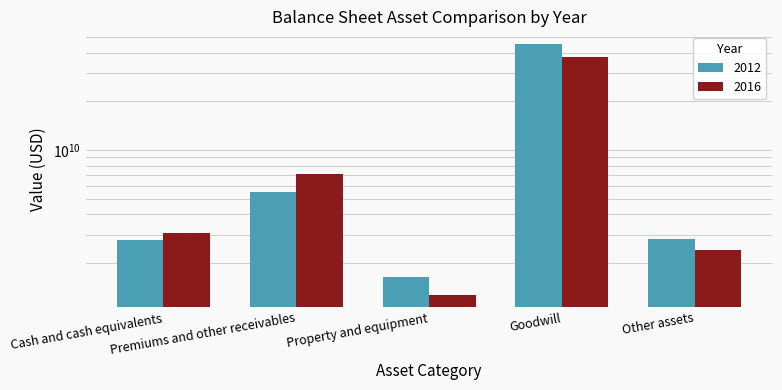

Reading left to right, transcribe all the data shown in this chart.

2012: 2793900000	5480600000	1634300000	45397700000	2804700000
2016: 3077200000	7062100000	1273600000	37914700000	2417300000